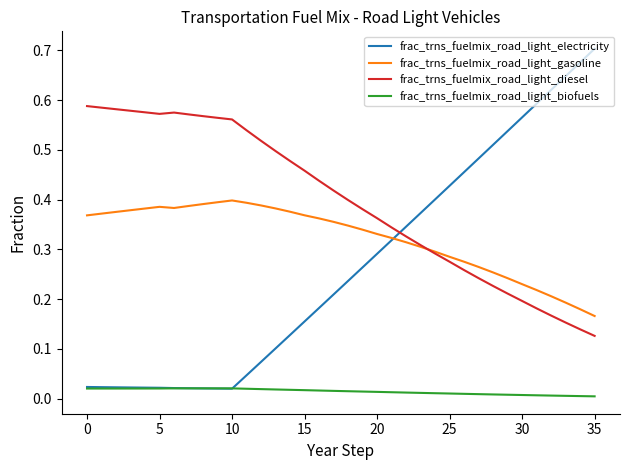

True or false: frac_trns_fuelmix_road_light_biofuels and frac_trns_fuelmix_road_light_diesel intersect in this chart.

False